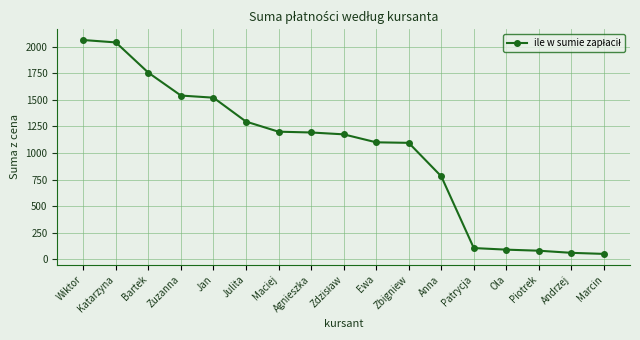

Where is the data nearest to the value 1056?

Zbigniew